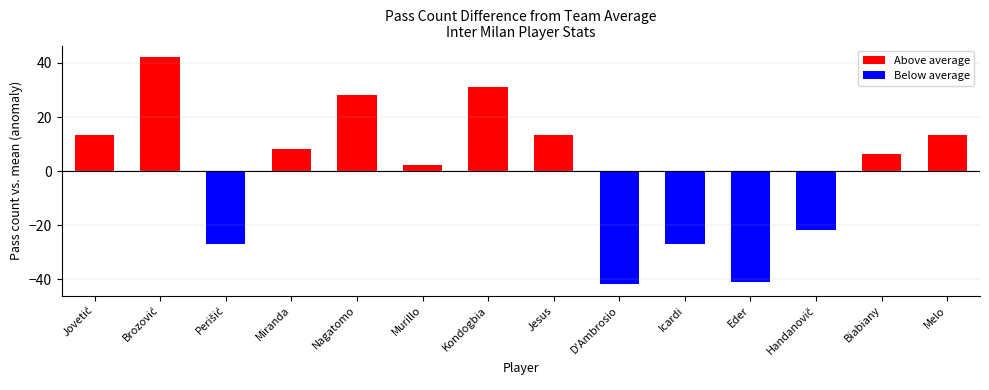

How many groups of bars are there?

14